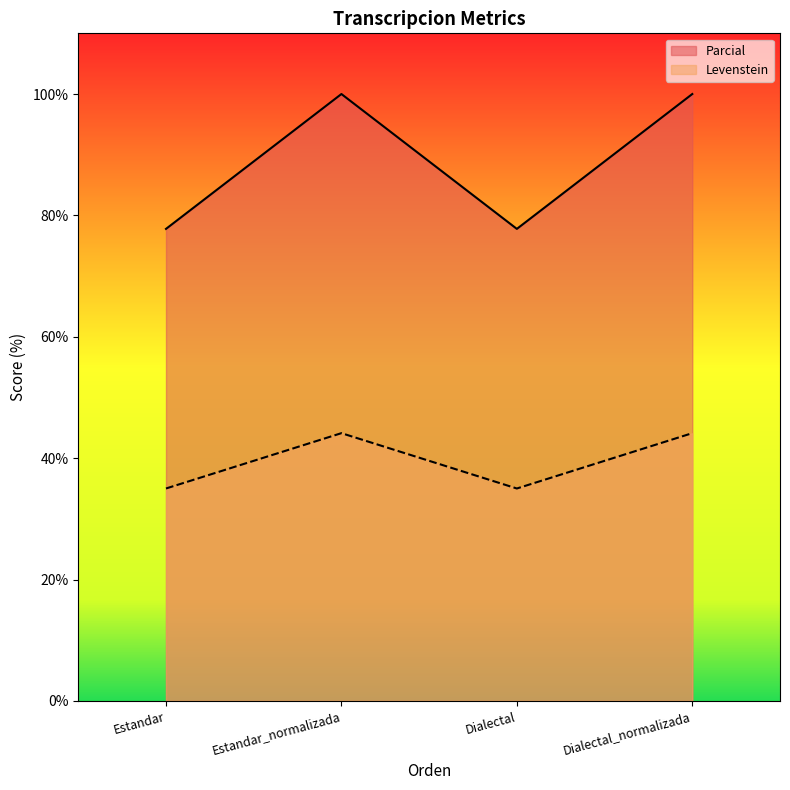

Where is the first local minimum for Parcial?

Dialectal